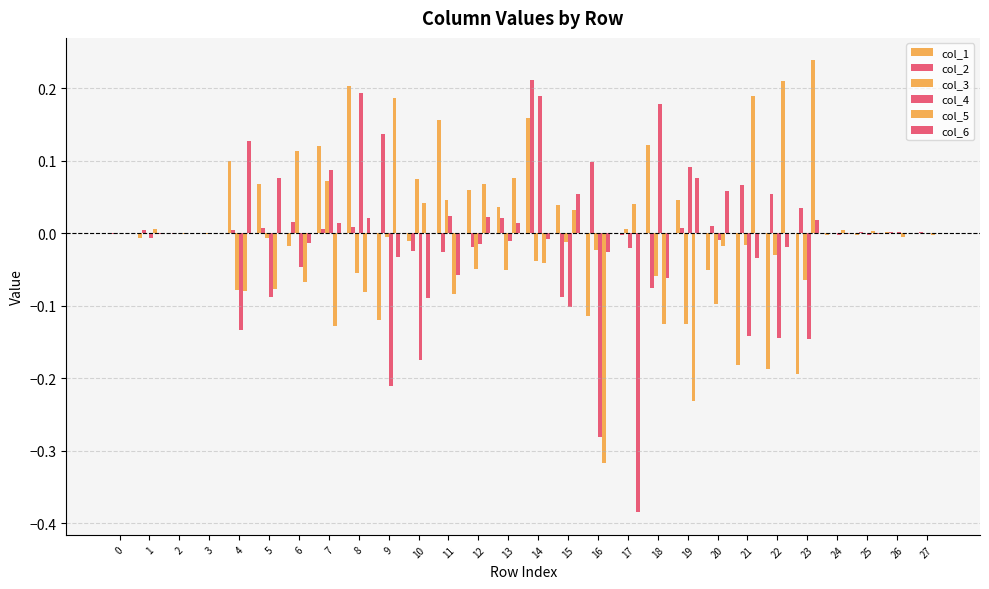

Are the bars horizontal?

No